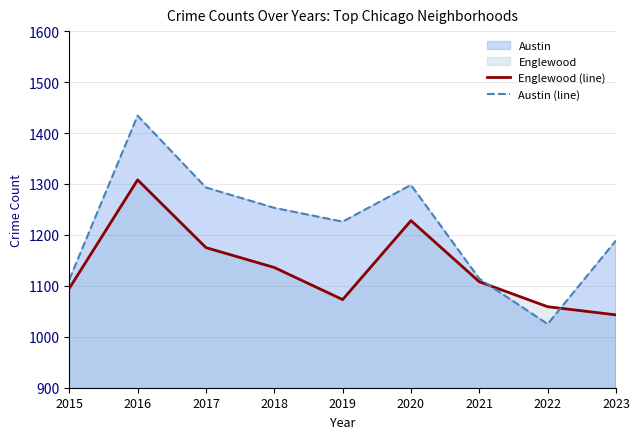

What is the value of the Austin (line) point at the 1st from the left?

1112